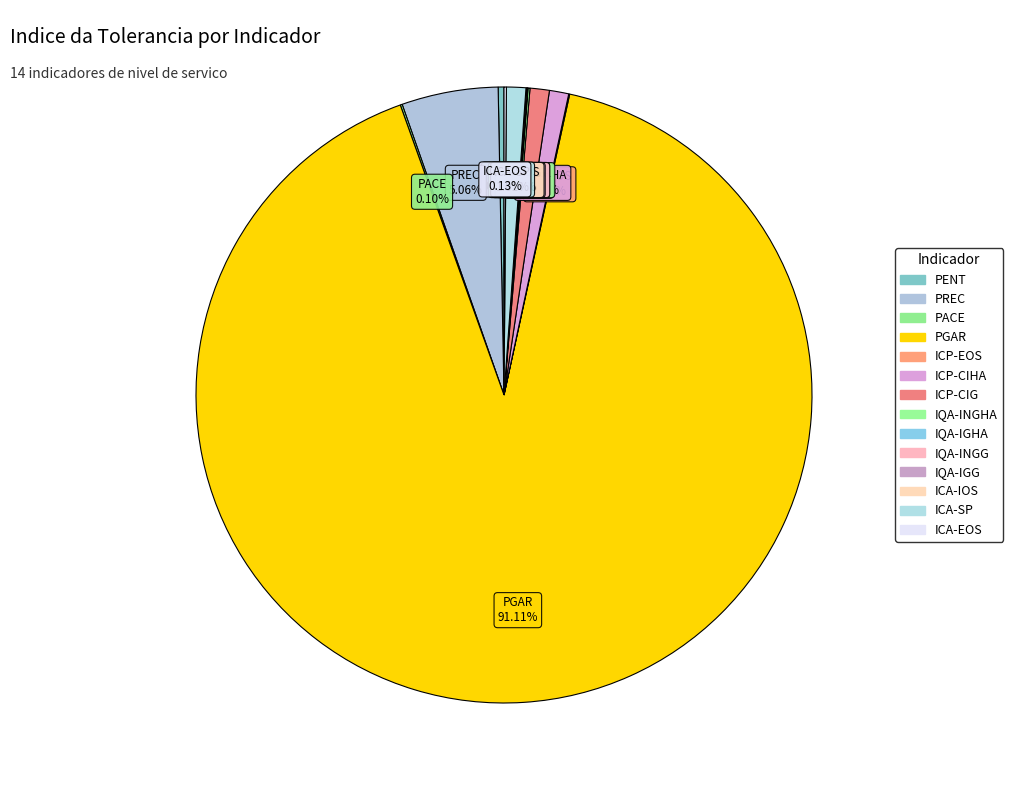

To the nearest percent, what is the average slice percentage?

7%